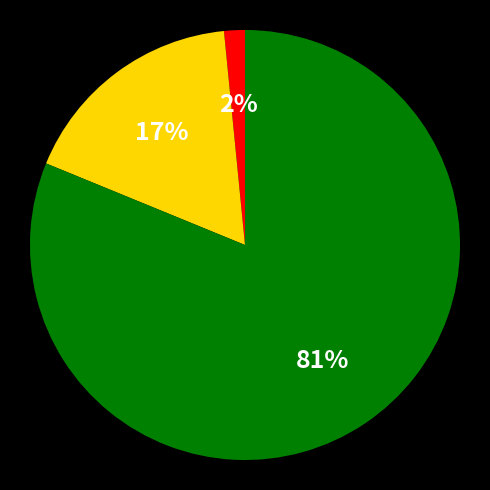

How many segments does this pie chart have?

3